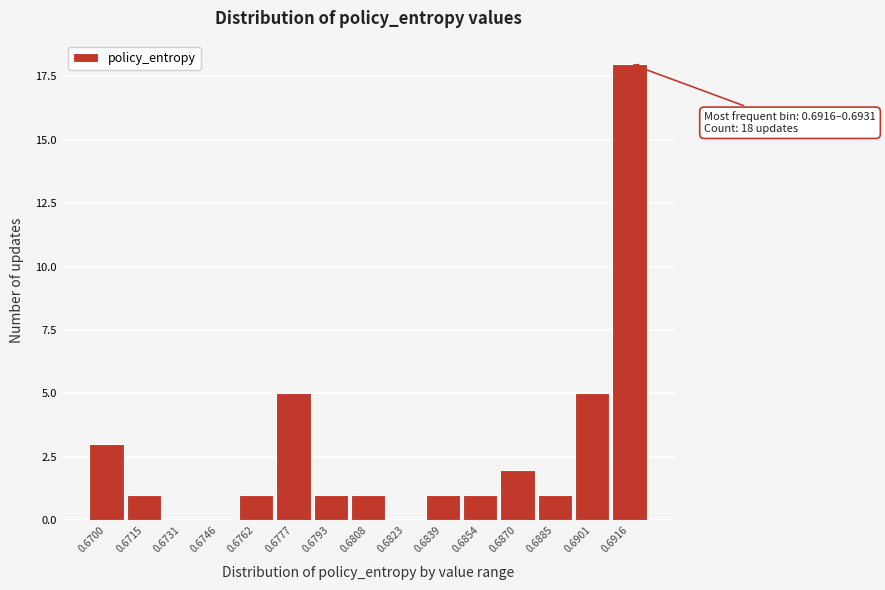

Reading left to right, transcribe all the data shown in this chart.

0.6700=3	0.6715=1	0.6731=0	0.6746=0	0.6762=1	0.6777=5	0.6793=1	0.6808=1	0.6823=0	0.6839=1	0.6854=1	0.6870=2	0.6885=1	0.6901=5	0.6916=18